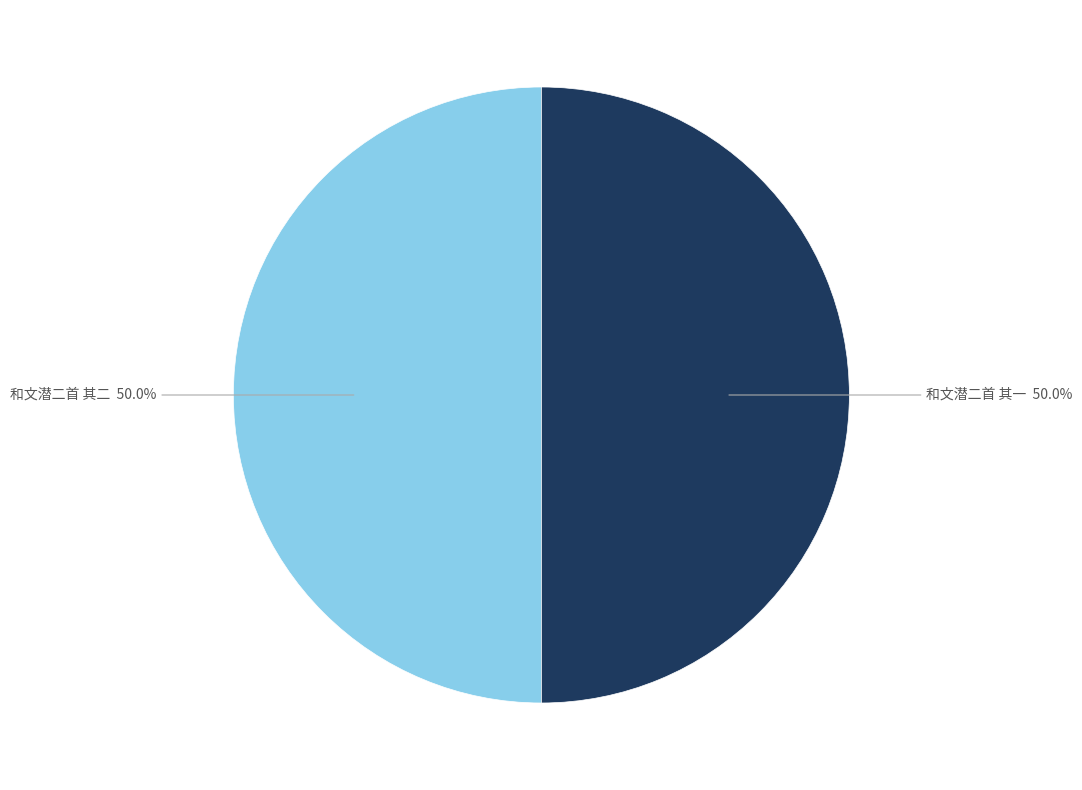

Combined, do 和文潜二首 其二 and 和文潜二首 其一 account for over 50%?

Yes